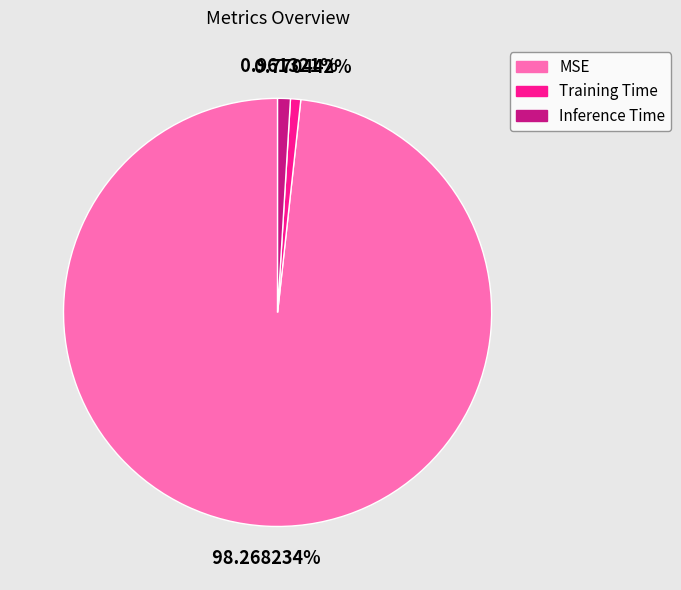

What portion of the pie excludes Inference Time?

99.0%